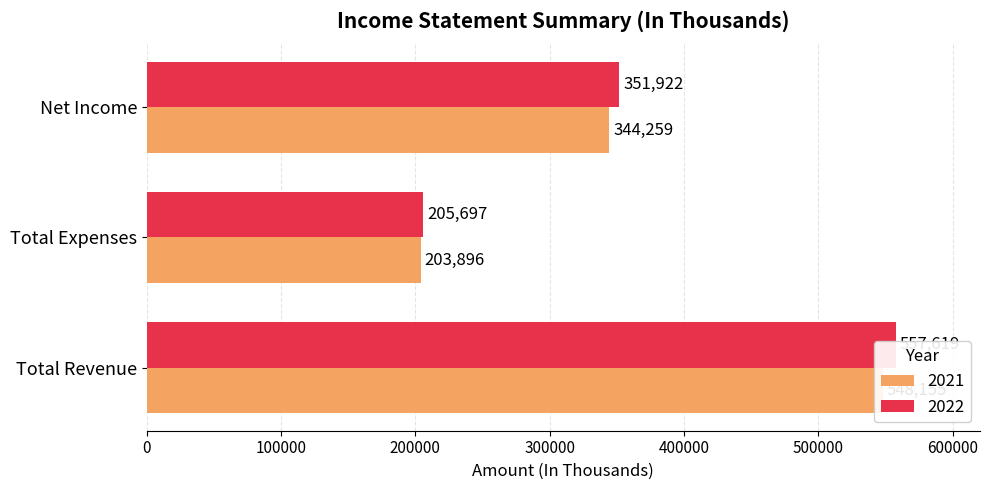

What is the total value across all series at Total Revenue?

1105774.0